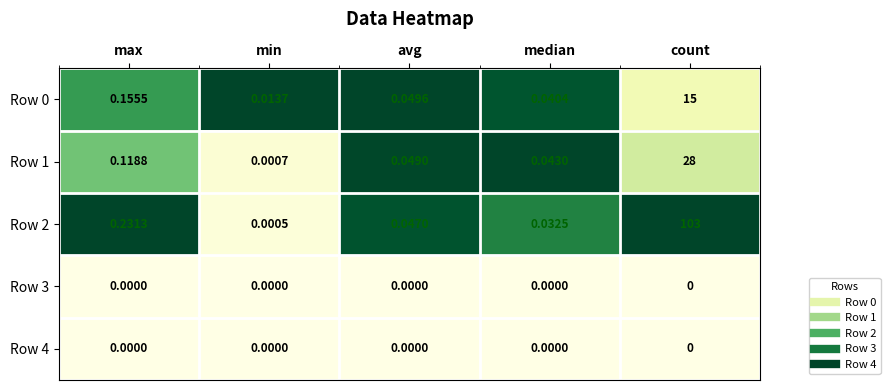

Which category has the highest value in the Row 1 series?

count